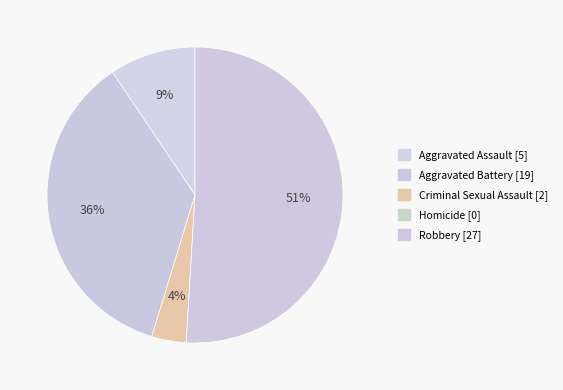

Is Aggravated Assault the majority of the pie?

No